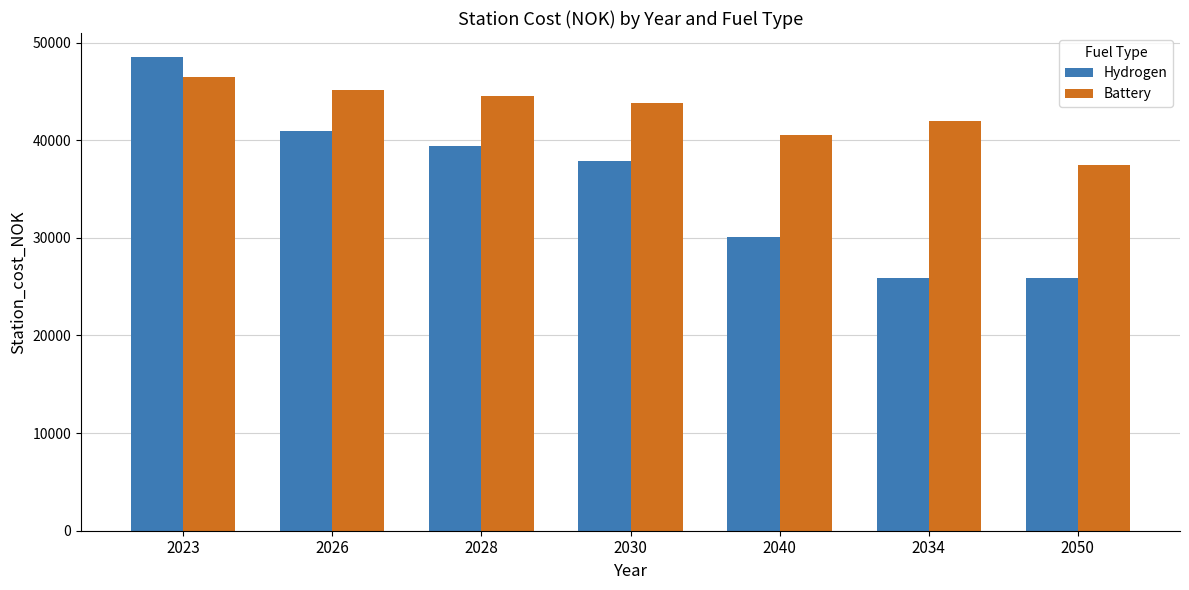

How many data points in Battery are above 43821?

4